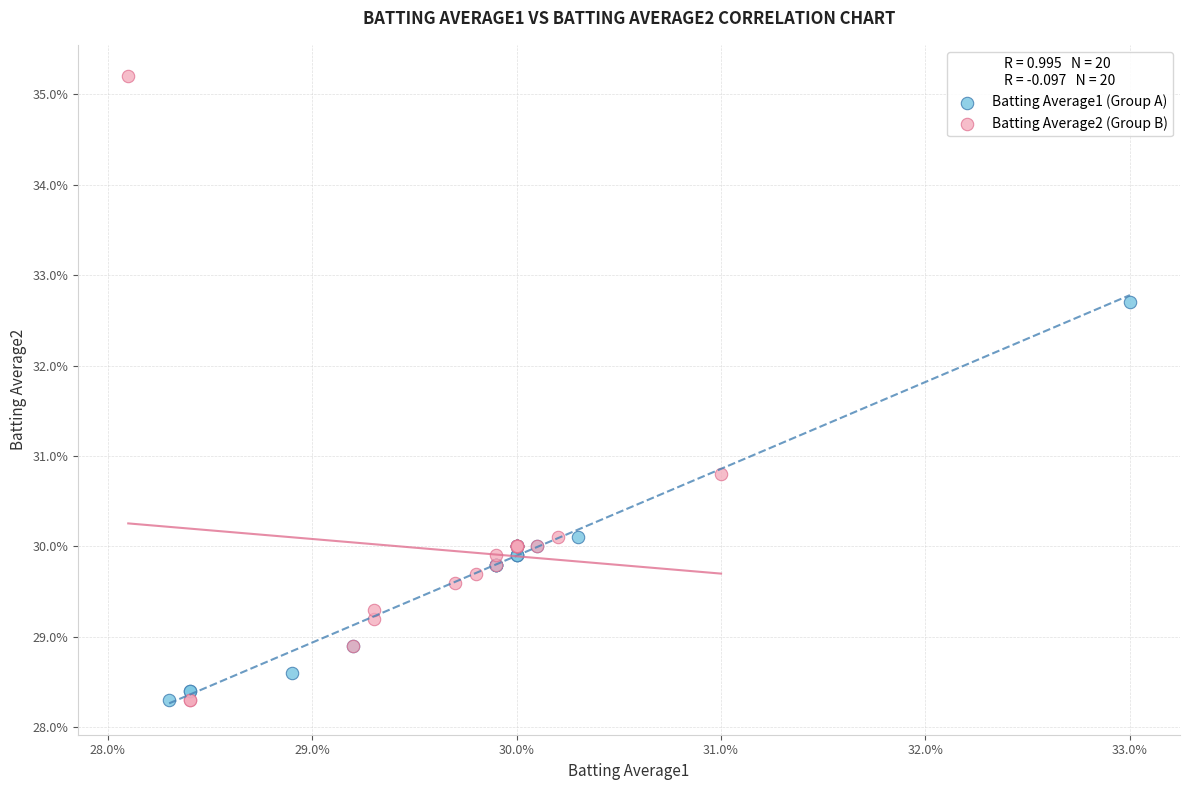

Which series reaches the maximum Y coordinate?

Batting Average2 (Group B)